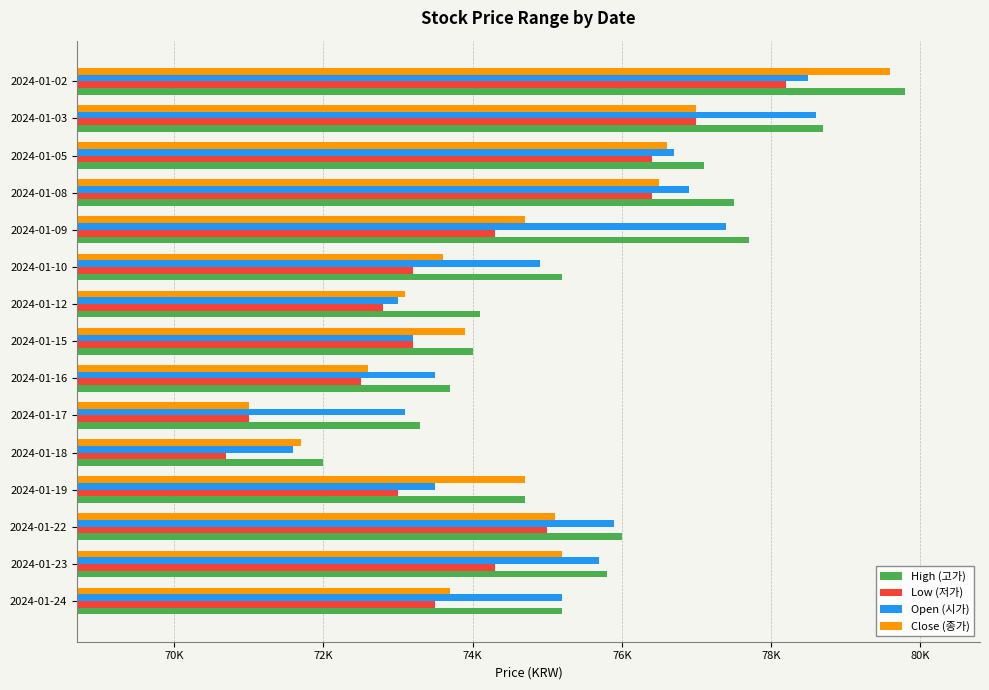

What are all the series names shown in the legend?

High (고가), Low (저가), Open (시가), Close (종가)